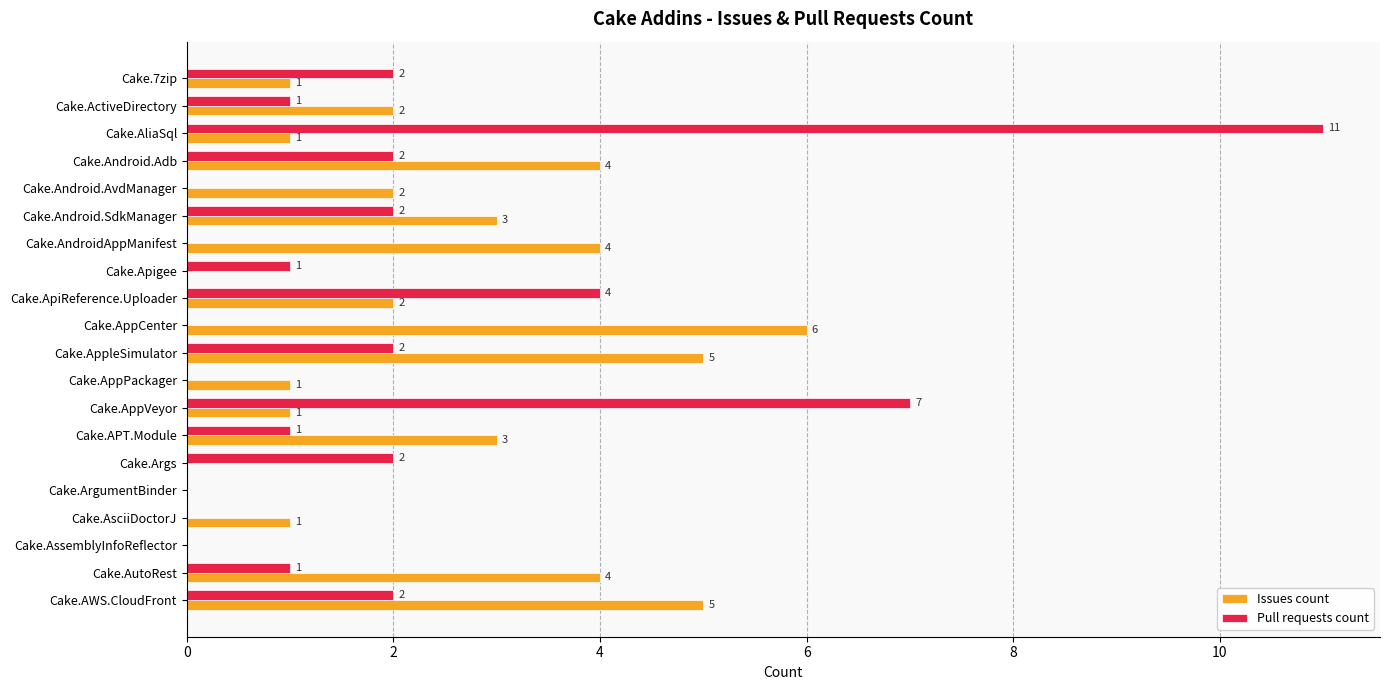

Is it true that Pull requests count equals 0 at Cake.AppPackager?

True